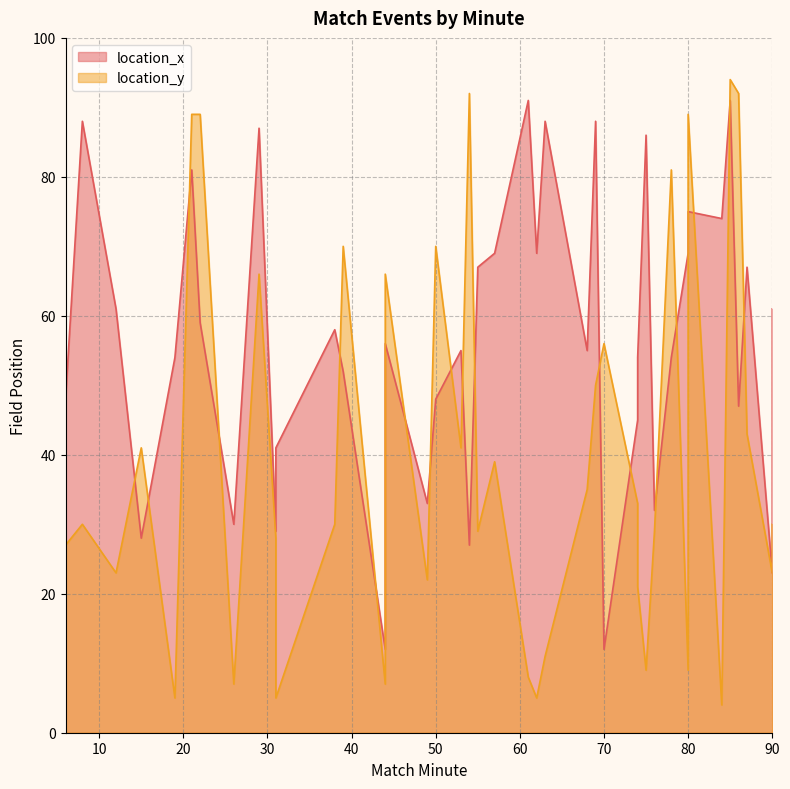

What is the sum of all location_y values?

1598